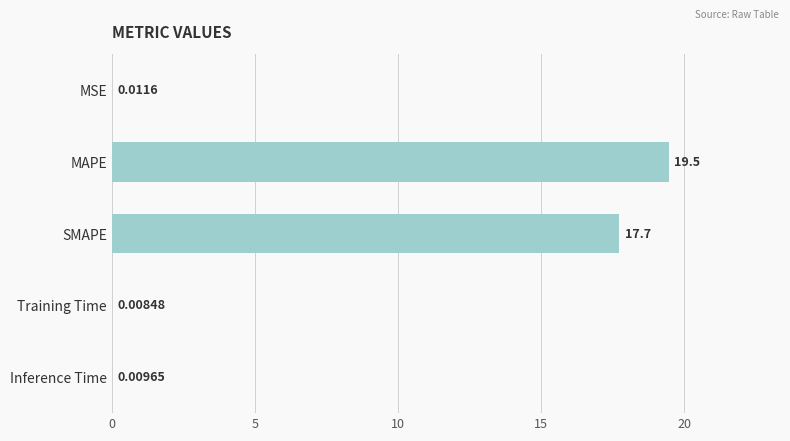

What is the sum of all values?

37.2